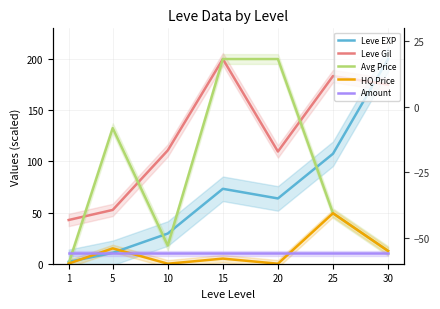

Rank the categories by Leve Gil value from highest to lowest.

15, 25, 30, 10, 20, 5, 1